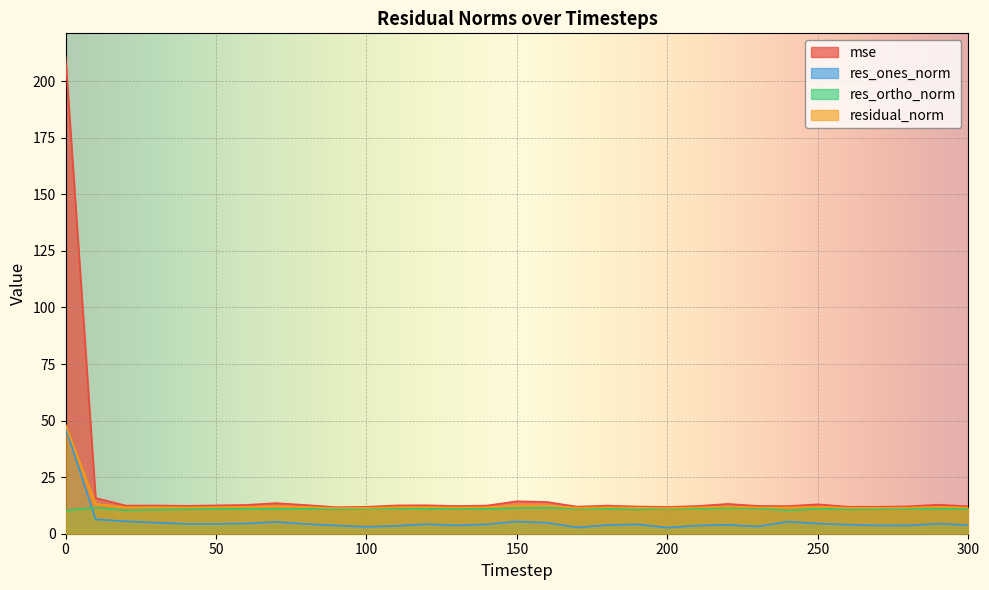

How many lines are shown in the chart?

4